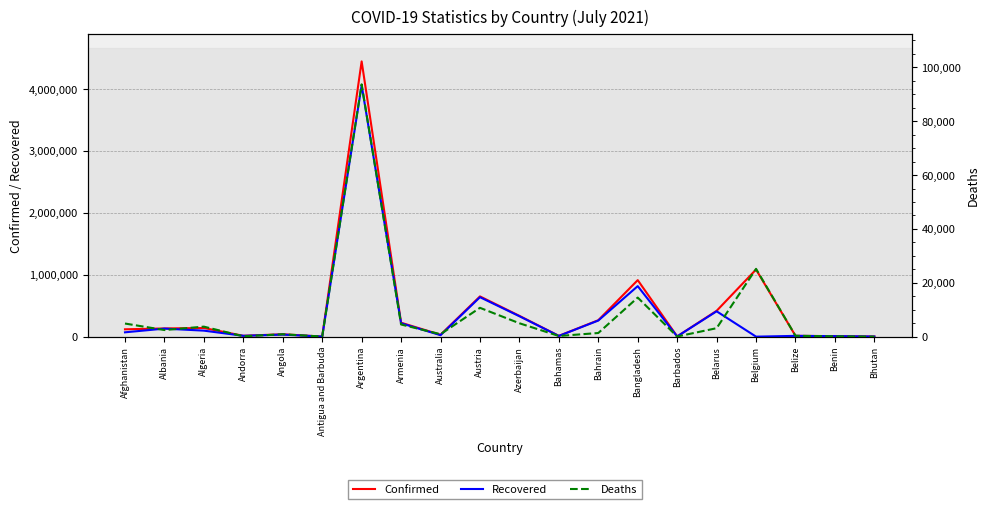

At Belize, list the series in order from smallest to largest.

Deaths, Recovered, Confirmed